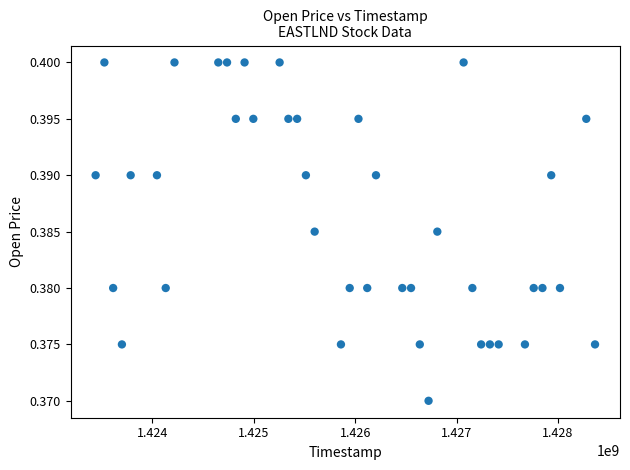

What is the range of X values (max minus min)?

4924800.0